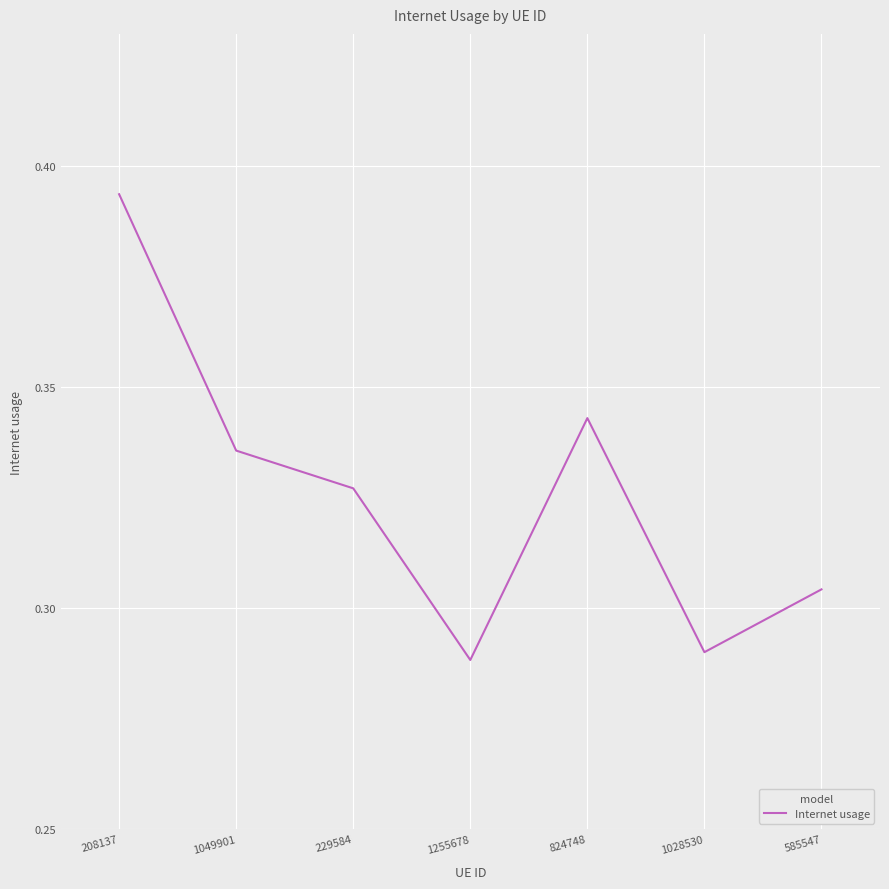

What position from the right is 1255678?

4